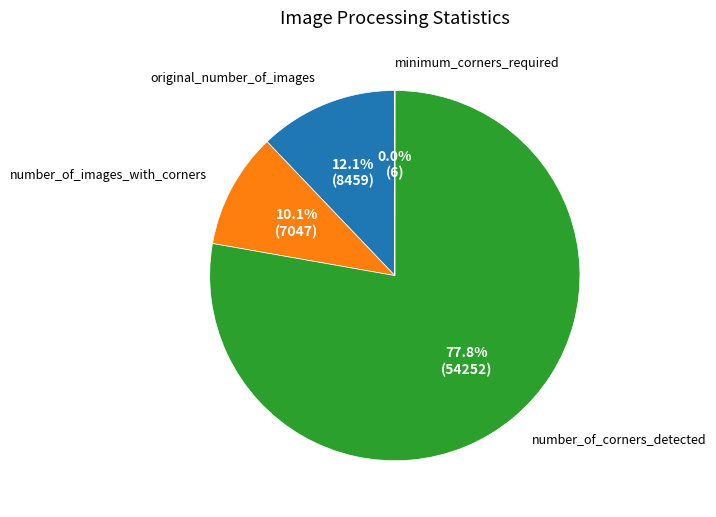

Is there any slice that represents more than half of the pie?

Yes